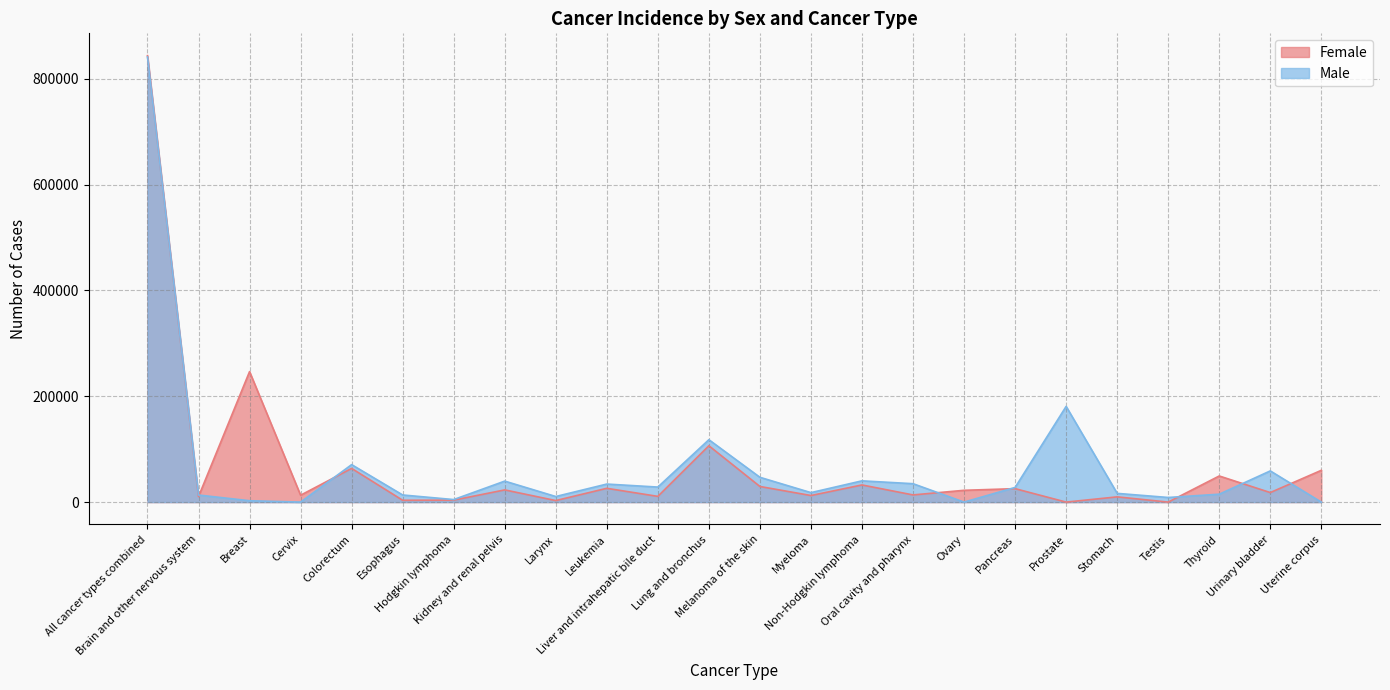

In Male, how many points are lower than both neighbors (excluding endpoints)?

7